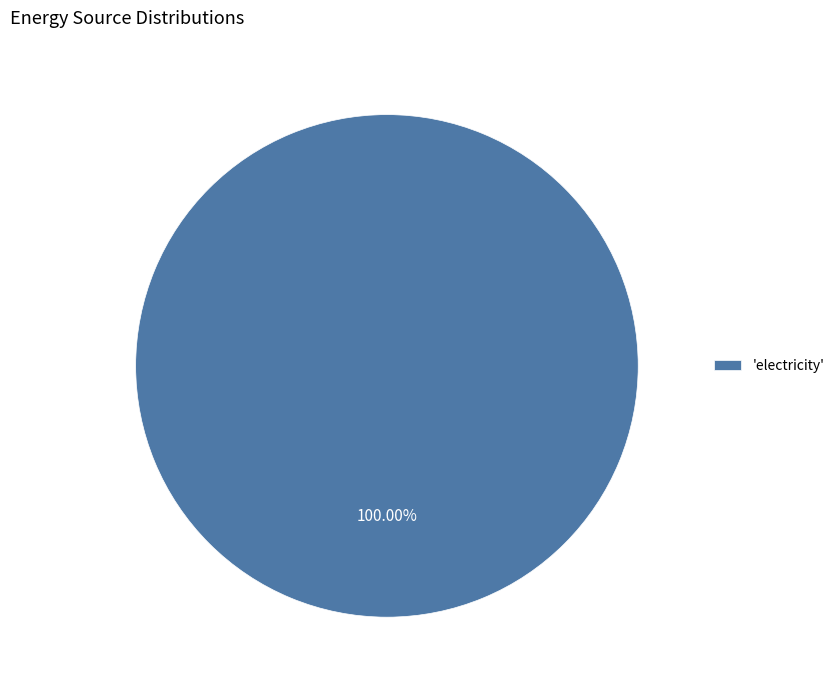

Is there a majority slice in this chart?

Yes